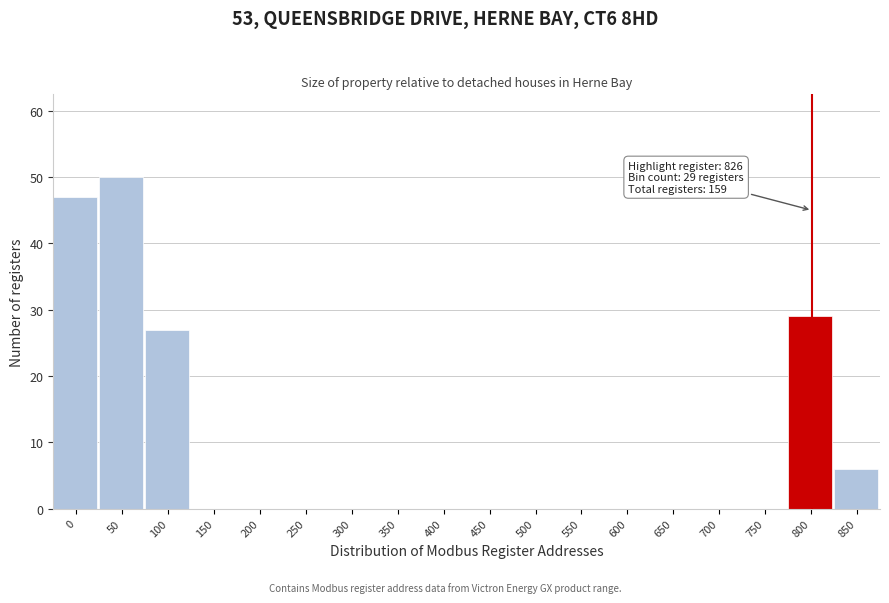

Reading left to right, what are all the values shown in this chart?

0=47	50=50	100=27	150=0	200=0	250=0	300=0	350=0	400=0	450=0	500=0	550=0	600=0	650=0	700=0	750=0	800=29	850=6